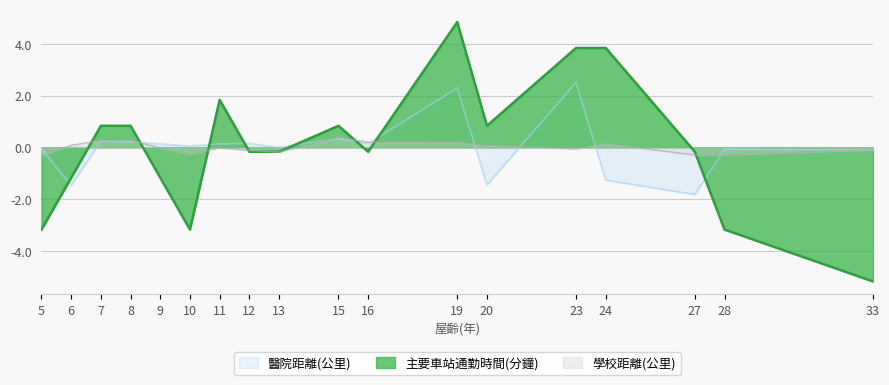

How many positive values does the 醫院距離(公里) series have?

11